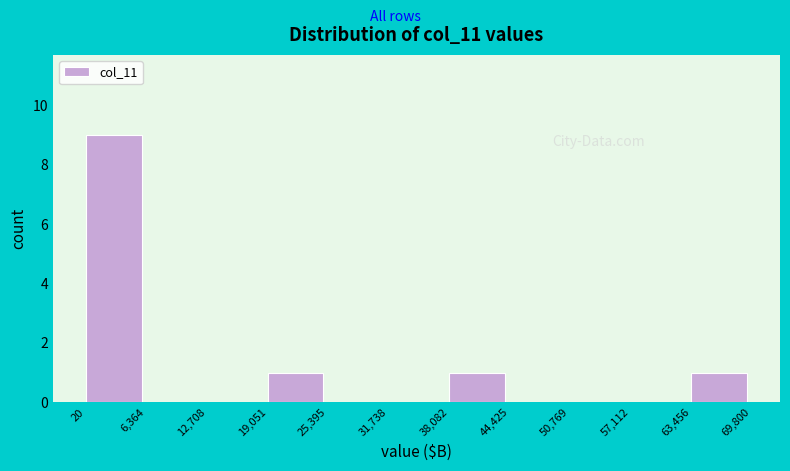

Reading left to right, list every bar in this chart as the range it spans on the x-axis followed by its height. The values are not printed on the chart, so give them approximately, as read against the axis.

20 to 6,364: 9
6,364 to 12,708: 0
12,708 to 19,051: 0
19,051 to 25,395: 1
25,395 to 31,738: 0
31,738 to 38,082: 0
38,082 to 44,425: 1
44,425 to 50,769: 0
50,769 to 57,112: 0
57,112 to 63,456: 0
63,456 to 69,800: 1